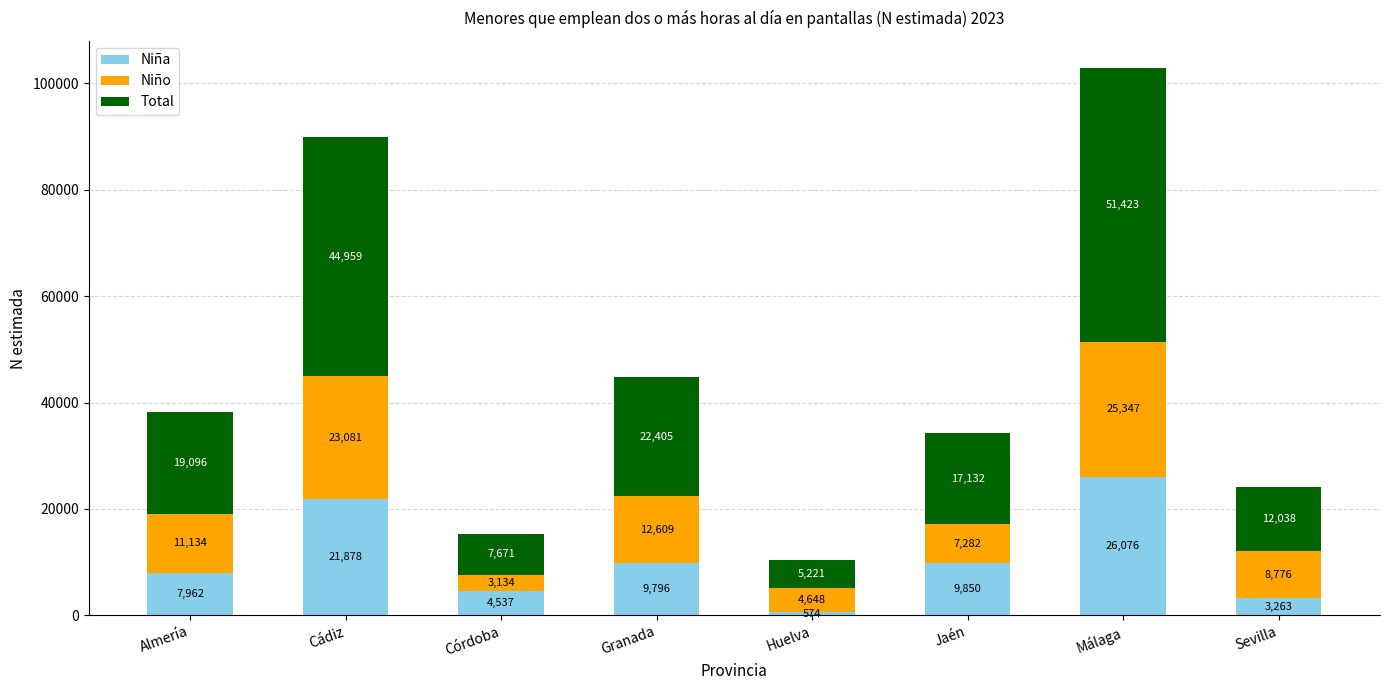

Reading left to right, what are the values for Niña?

Almería=7962	Cádiz=21878	Córdoba=4537	Granada=9796	Huelva=574	Jaén=9850	Málaga=26076	Sevilla=3263